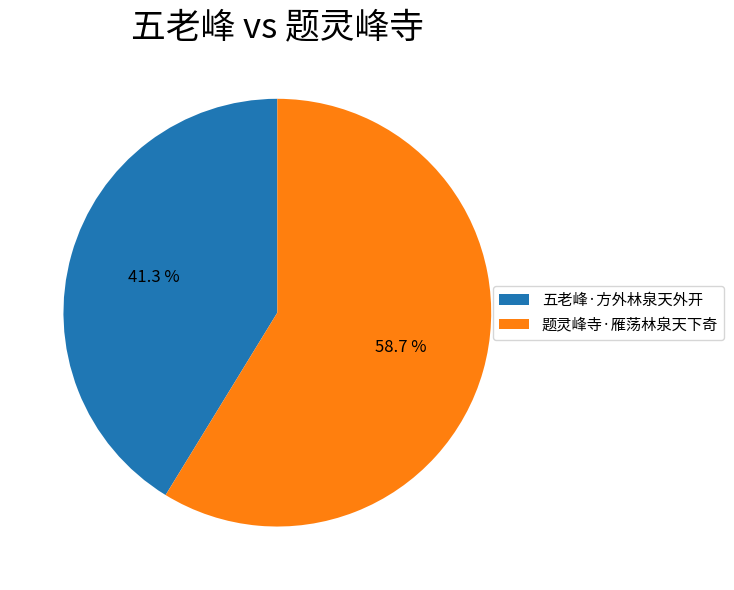

What is the ratio of the value at 五老峰·方外林泉天外开 to the value at 题灵峰寺·雁荡林泉天下奇?

0.7